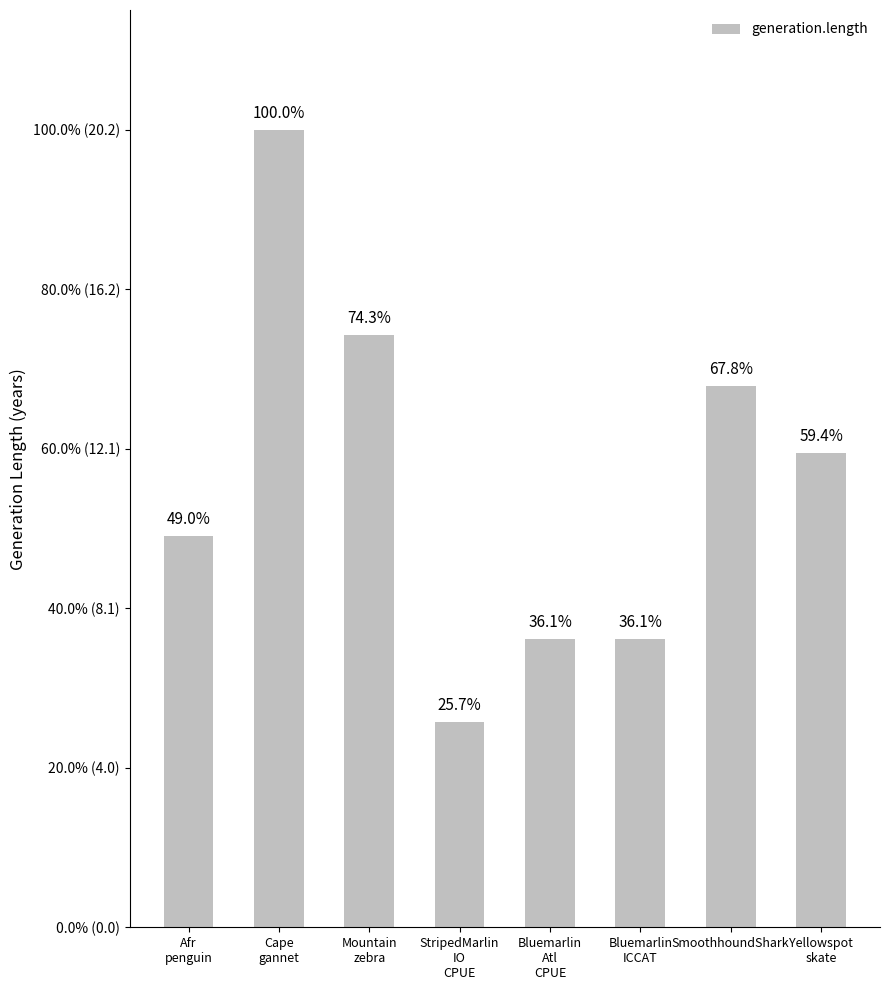

What is the greatest value displayed?

20.2